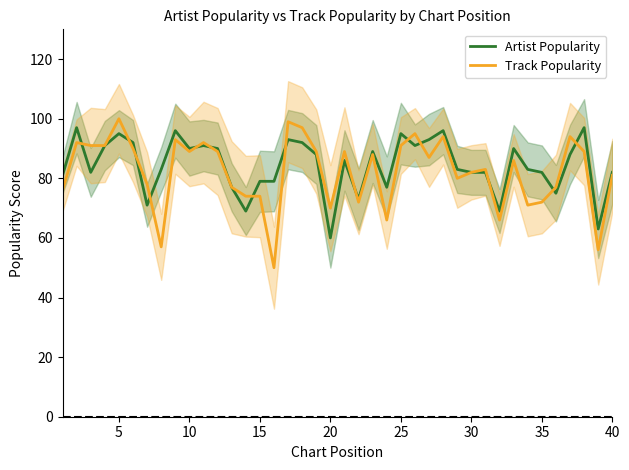

What is the lowest value of the Track Popularity series?

50